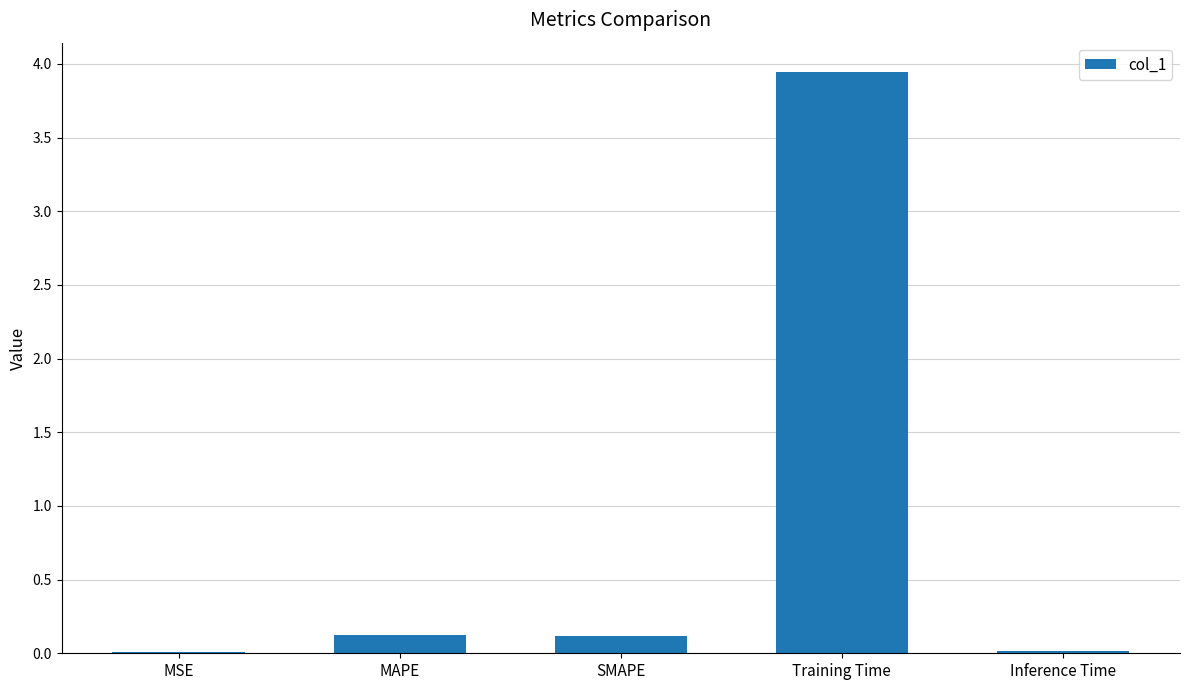

What is the sum of the values at Inference Time and SMAPE?

0.1